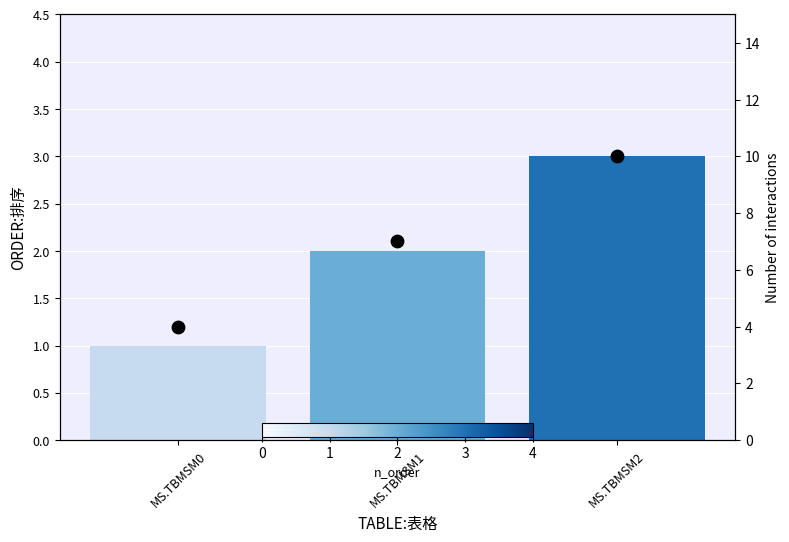

At how many categories does at least one series exceed 9?

1